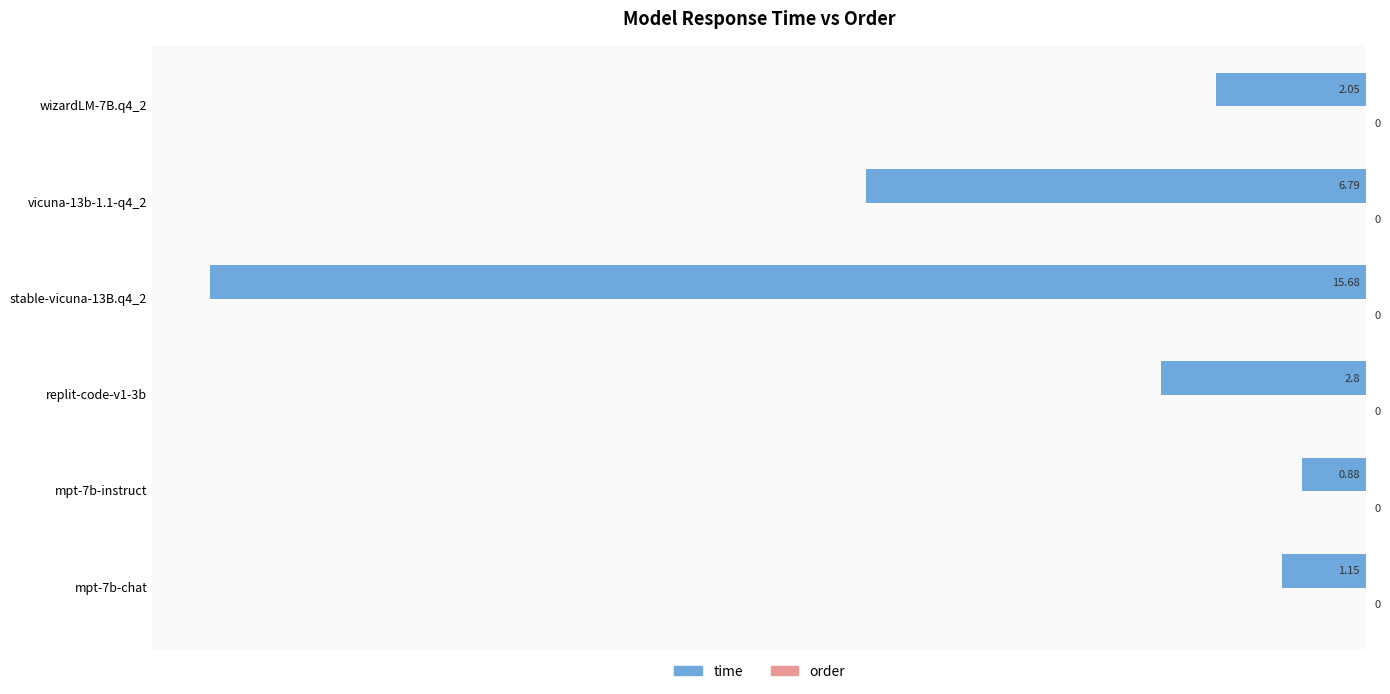

How many bars are there in total?

6